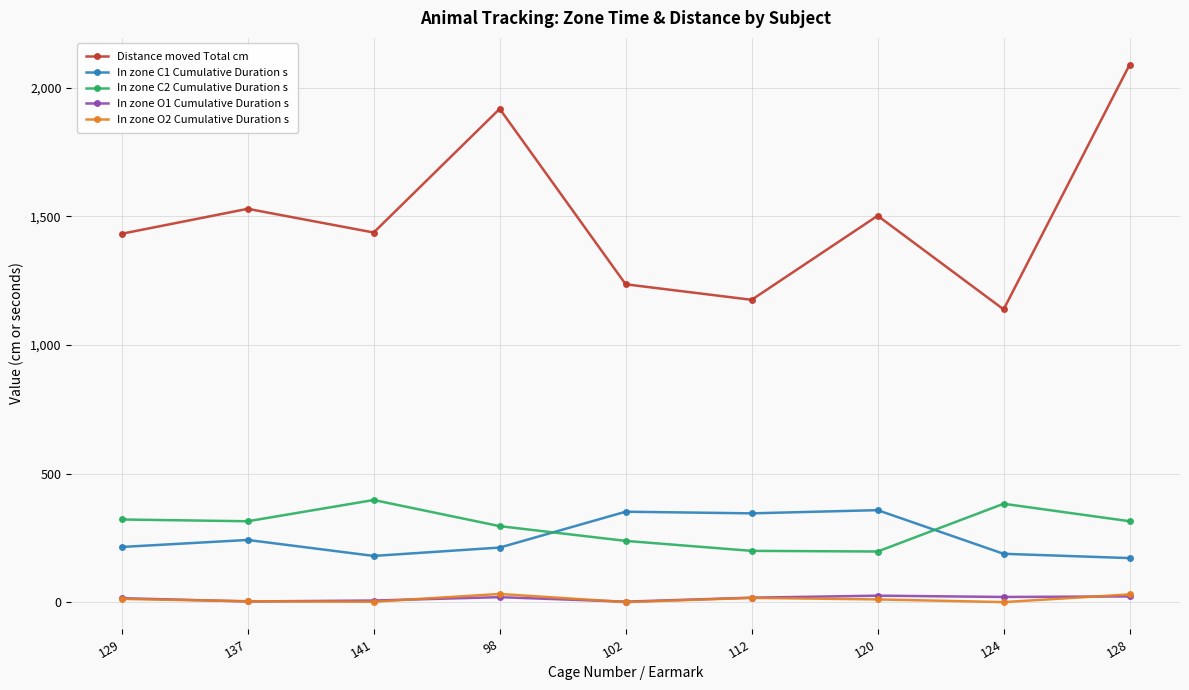

Which series has the widest spread of values?

Distance moved Total cm